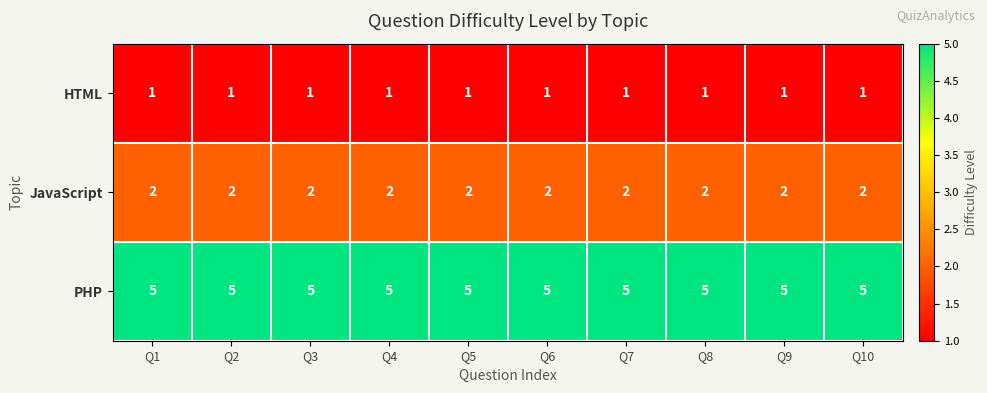

Rank the series at Q9 from lowest to highest value.

HTML, JavaScript, PHP